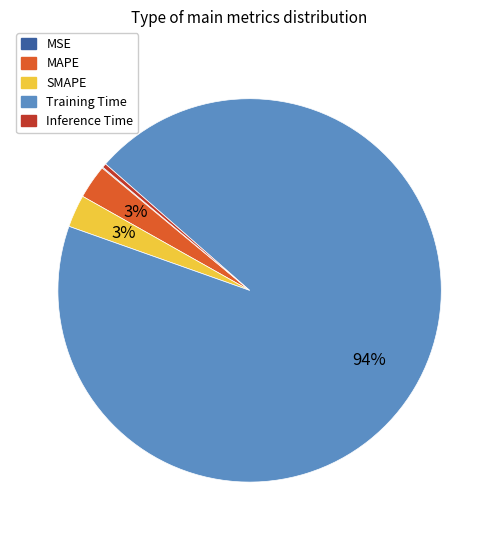

Is there any slice that represents more than half of the pie?

Yes